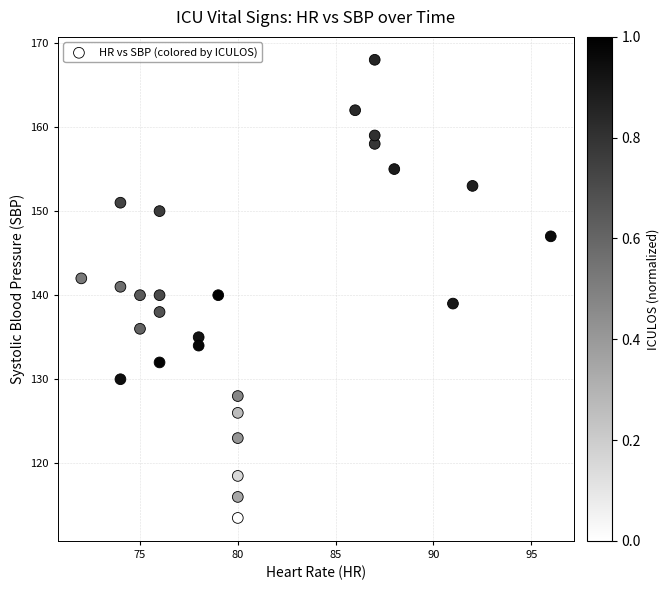

What is the range of Y values (max minus min)?

54.5